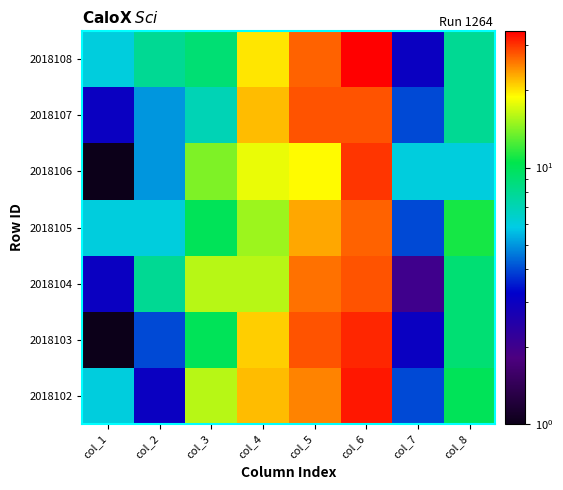

At col_8, list the series in order from smallest to largest.

2018106, 2018107, 2018108, 2018103, 2018104, 2018102, 2018105